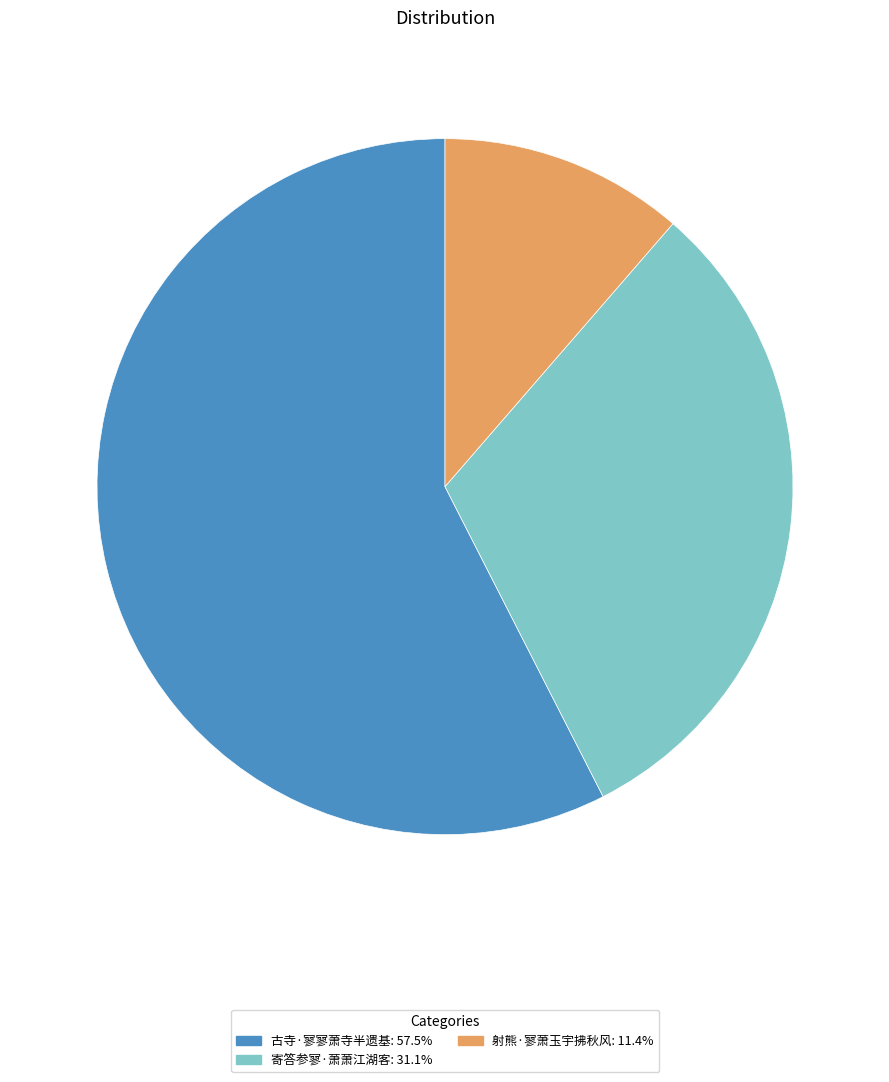

True or false: 古寺·寥寥萧寺半遗基 accounts for 48% of the total.

False